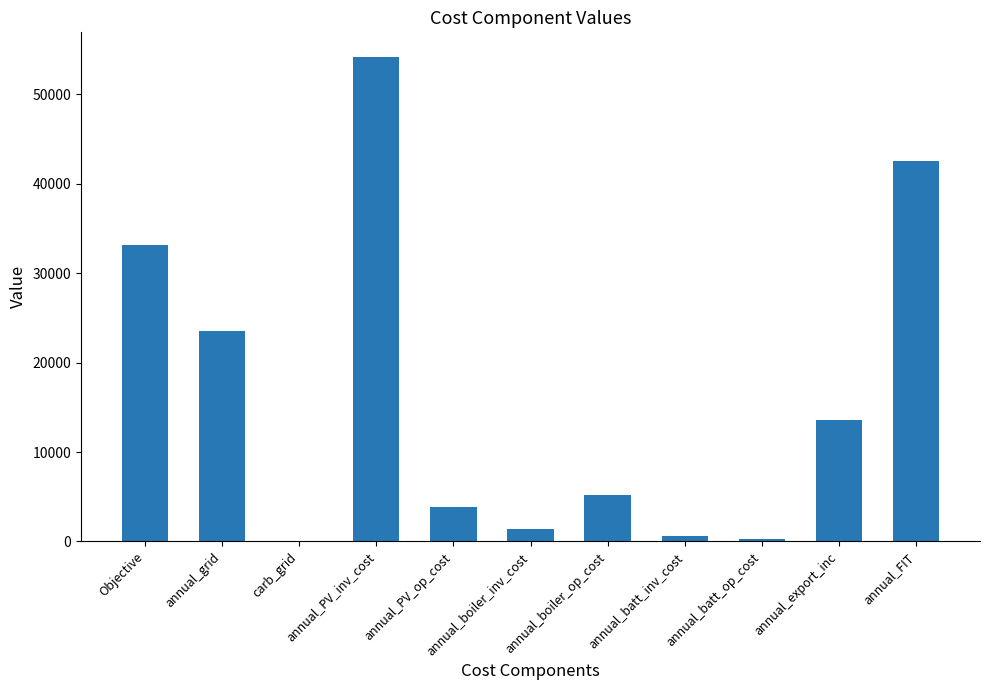

Reading left to right, list all the values displayed in this chart.

Objective=33106.1	annual_grid=23589.8	carb_grid=0.0	annual_PV_inv_cost=54231.0	annual_PV_op_cost=3839.3	annual_boiler_inv_cost=1440.0	annual_boiler_op_cost=5239.8	annual_batt_inv_cost=584.9	annual_batt_op_cost=242.9	annual_export_inc=13533.0	annual_FIT=42528.5